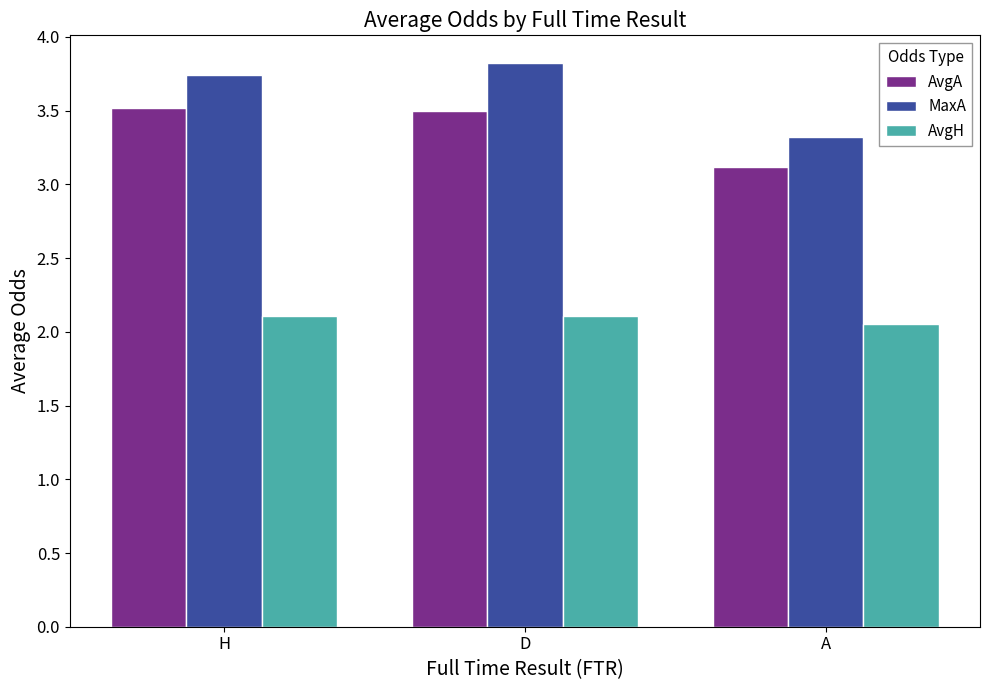

What is the greatest value displayed?

3.8